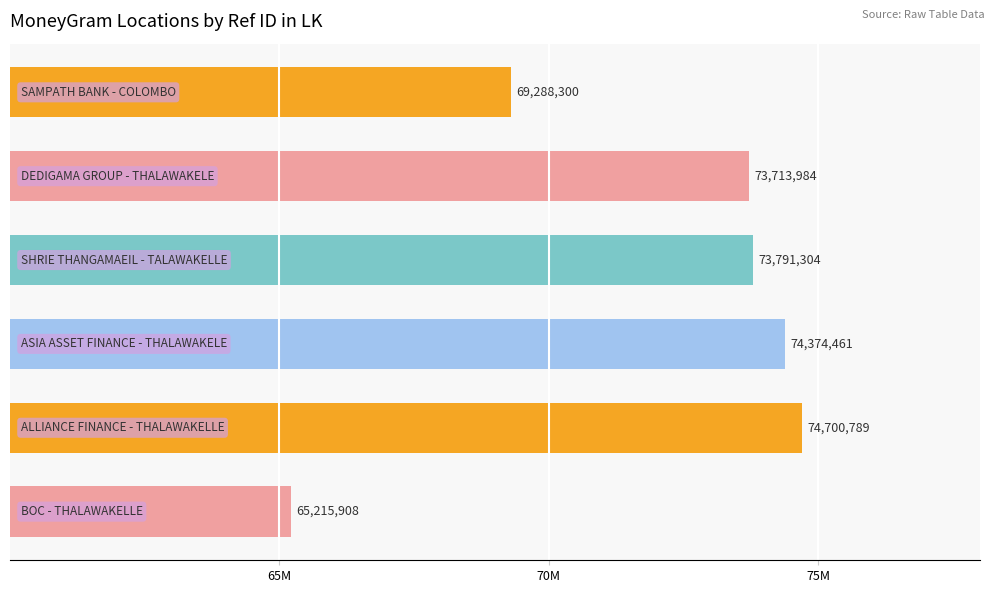

Are the bars horizontal?

Yes